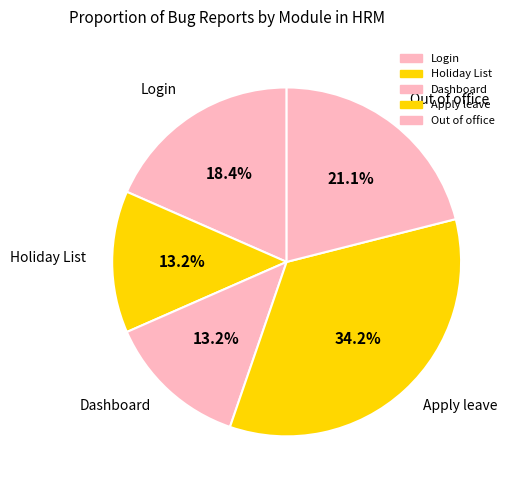

To the nearest percent, what is the difference between the largest and smallest slice percentages?

21%